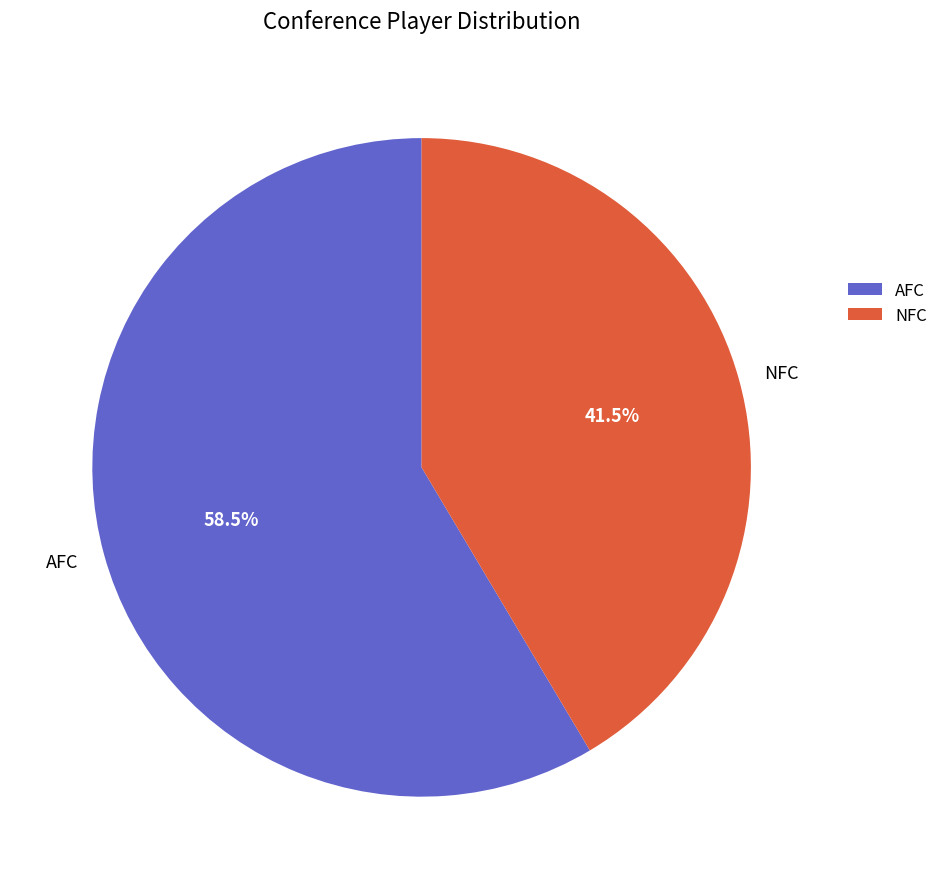

Does any single category account for the majority?

Yes